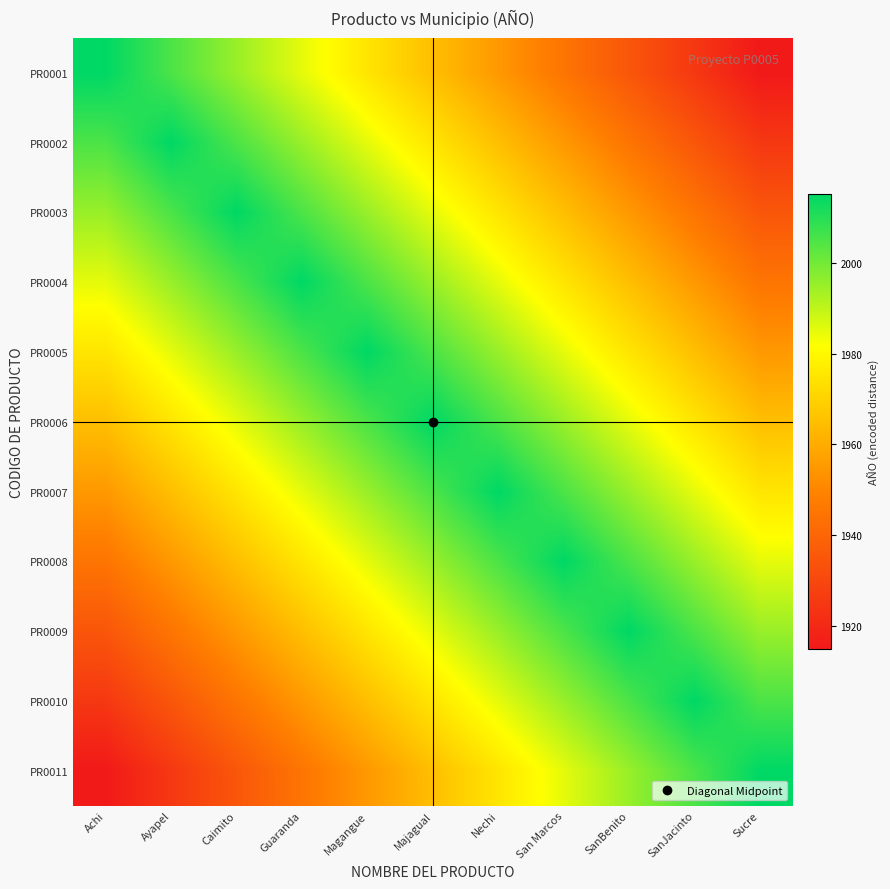

Reading left to right, what are all the values shown in this chart?

PR0001: Achi=2015	Ayapel=2005	Caimito=1995	Guaranda=1985	Magangue=1975	Majagual=1965	Nechi=1955	San Marcos=1945	SanBenito=1935	SanJacinto=1925	Sucre=1915
PR0002: Achi=2005	Ayapel=2015	Caimito=2005	Guaranda=1995	Magangue=1985	Majagual=1975	Nechi=1965	San Marcos=1955	SanBenito=1945	SanJacinto=1935	Sucre=1925
PR0003: Achi=1995	Ayapel=2005	Caimito=2015	Guaranda=2005	Magangue=1995	Majagual=1985	Nechi=1975	San Marcos=1965	SanBenito=1955	SanJacinto=1945	Sucre=1935
PR0004: Achi=1985	Ayapel=1995	Caimito=2005	Guaranda=2015	Magangue=2005	Majagual=1995	Nechi=1985	San Marcos=1975	SanBenito=1965	SanJacinto=1955	Sucre=1945
PR0005: Achi=1975	Ayapel=1985	Caimito=1995	Guaranda=2005	Magangue=2015	Majagual=2005	Nechi=1995	San Marcos=1985	SanBenito=1975	SanJacinto=1965	Sucre=1955
PR0006: Achi=1965	Ayapel=1975	Caimito=1985	Guaranda=1995	Magangue=2005	Majagual=2015	Nechi=2005	San Marcos=1995	SanBenito=1985	SanJacinto=1975	Sucre=1965
PR0007: Achi=1955	Ayapel=1965	Caimito=1975	Guaranda=1985	Magangue=1995	Majagual=2005	Nechi=2015	San Marcos=2005	SanBenito=1995	SanJacinto=1985	Sucre=1975
PR0008: Achi=1945	Ayapel=1955	Caimito=1965	Guaranda=1975	Magangue=1985	Majagual=1995	Nechi=2005	San Marcos=2015	SanBenito=2005	SanJacinto=1995	Sucre=1985
PR0009: Achi=1935	Ayapel=1945	Caimito=1955	Guaranda=1965	Magangue=1975	Majagual=1985	Nechi=1995	San Marcos=2005	SanBenito=2015	SanJacinto=2005	Sucre=1995
PR0010: Achi=1925	Ayapel=1935	Caimito=1945	Guaranda=1955	Magangue=1965	Majagual=1975	Nechi=1985	San Marcos=1995	SanBenito=2005	SanJacinto=2015	Sucre=2005
PR0011: Achi=1915	Ayapel=1925	Caimito=1935	Guaranda=1945	Magangue=1955	Majagual=1965	Nechi=1975	San Marcos=1985	SanBenito=1995	SanJacinto=2005	Sucre=2015